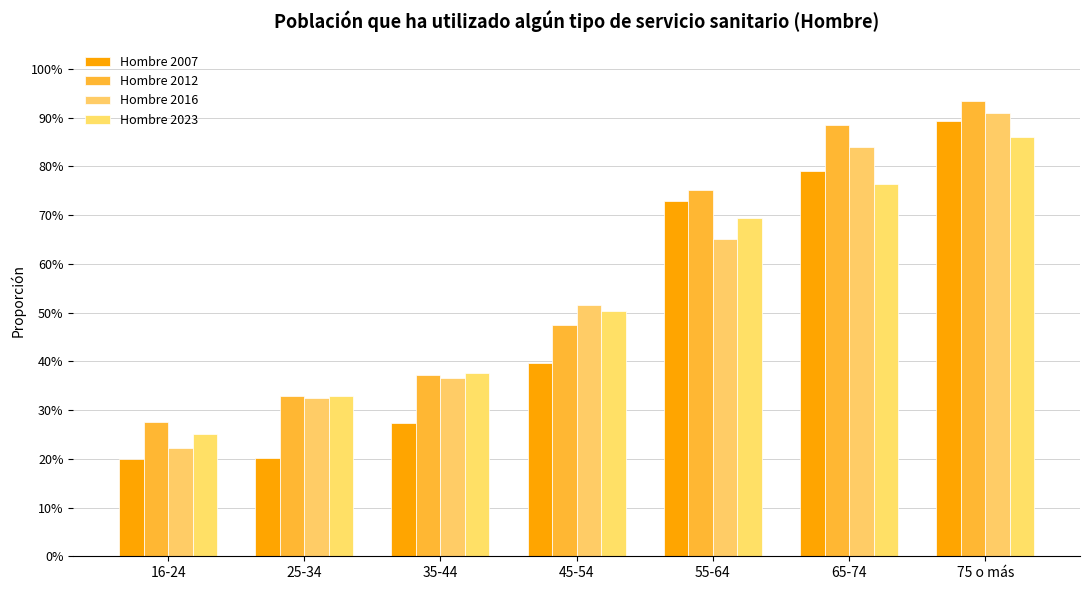

What are all the series names shown in the legend?

Hombre 2007, Hombre 2012, Hombre 2016, Hombre 2023